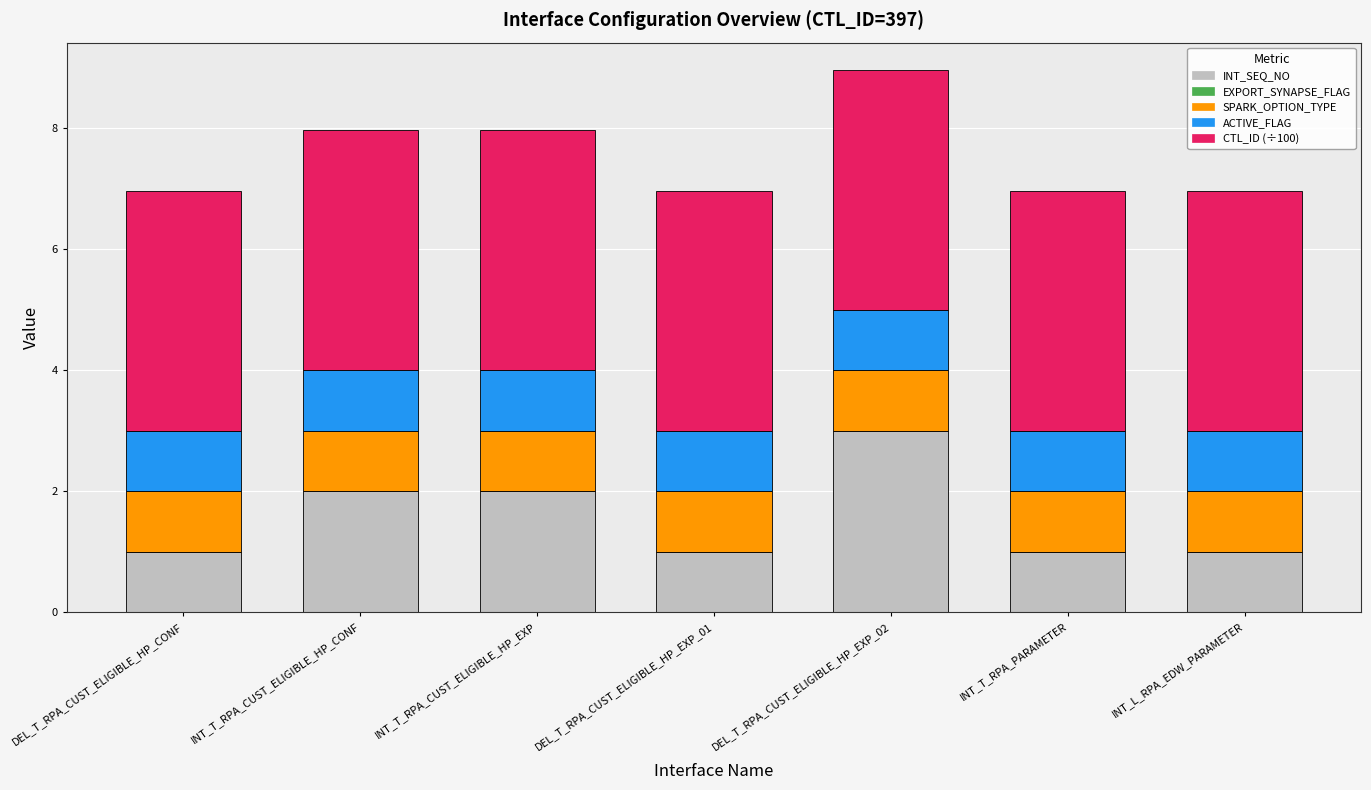

At which category is the sum across all series the highest?

DEL_T_RPA_CUST_ELIGIBLE_HP_EXP_02